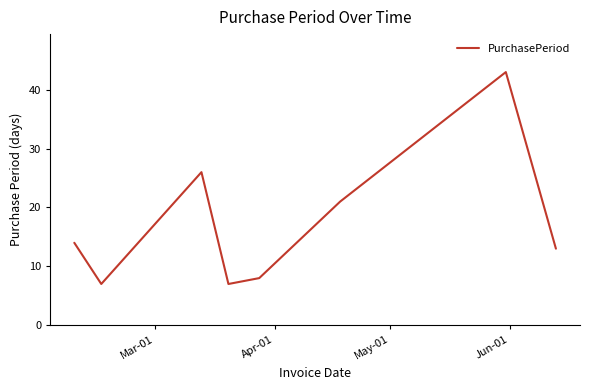

What is the minimum value shown in the chart?

7